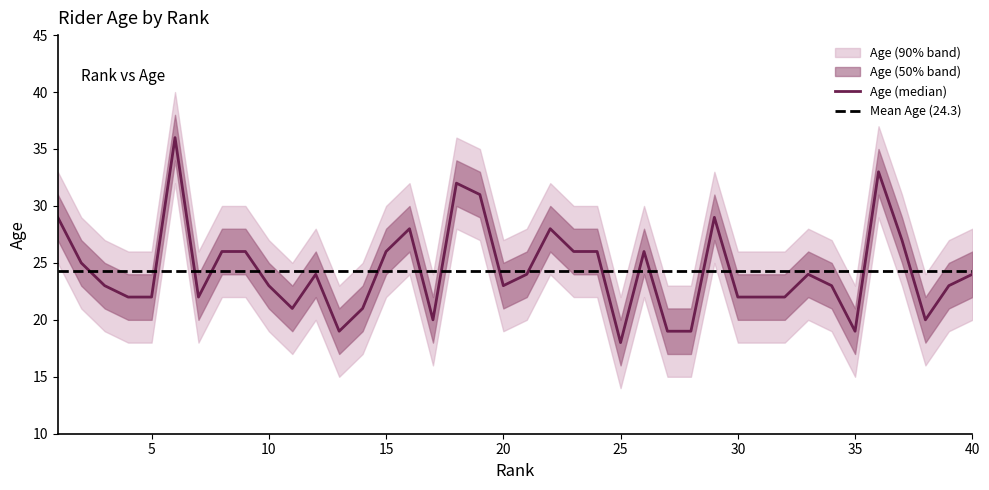

Is it true that Age_upper equals 45 at 23?

False